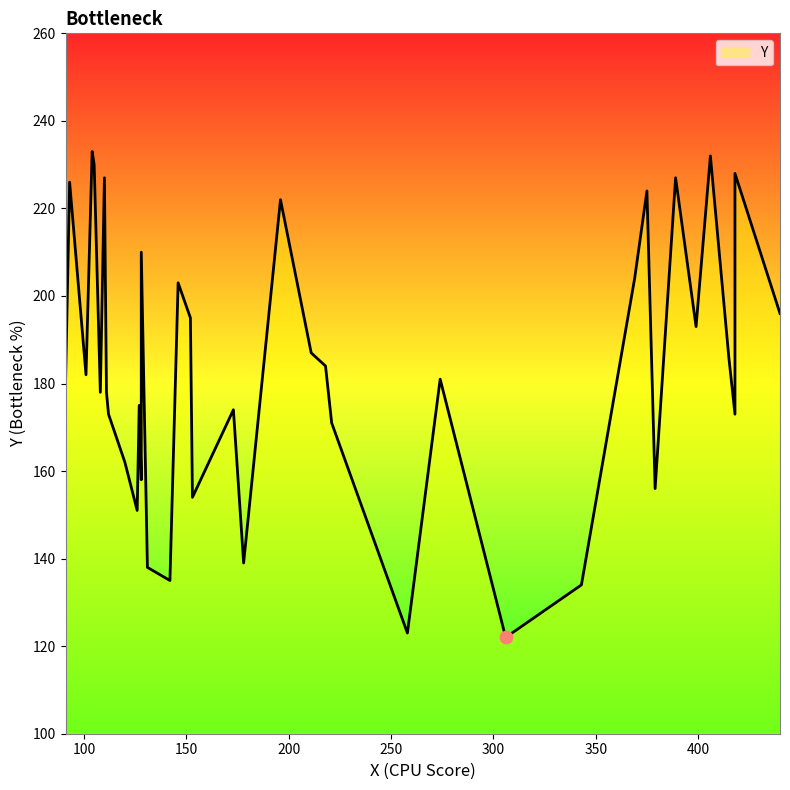

What is the change in value from 211 to 128?

+23